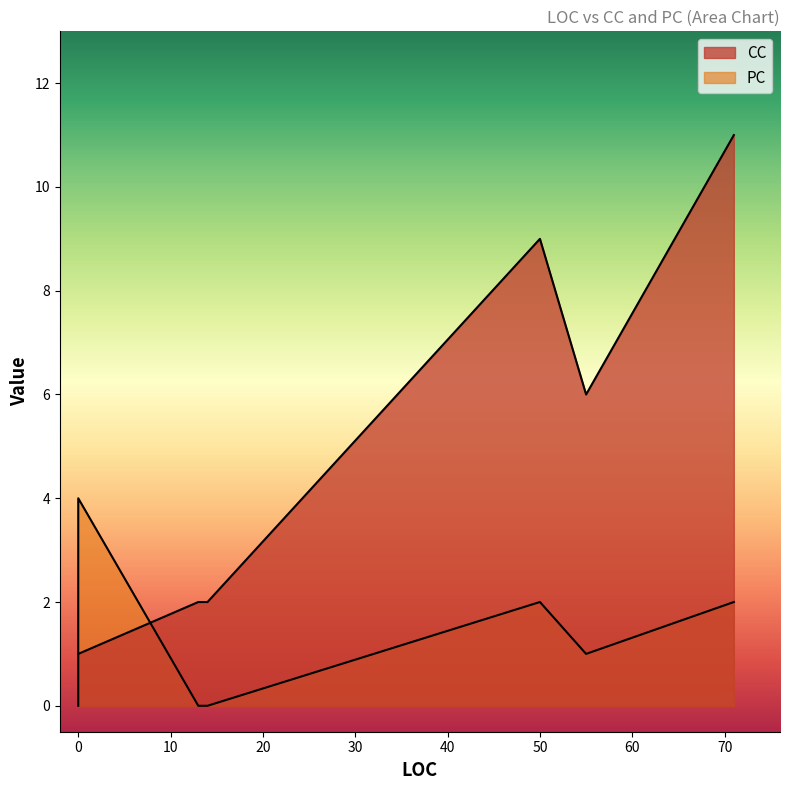

What is the value of the CC point at the 17th from the left?

1